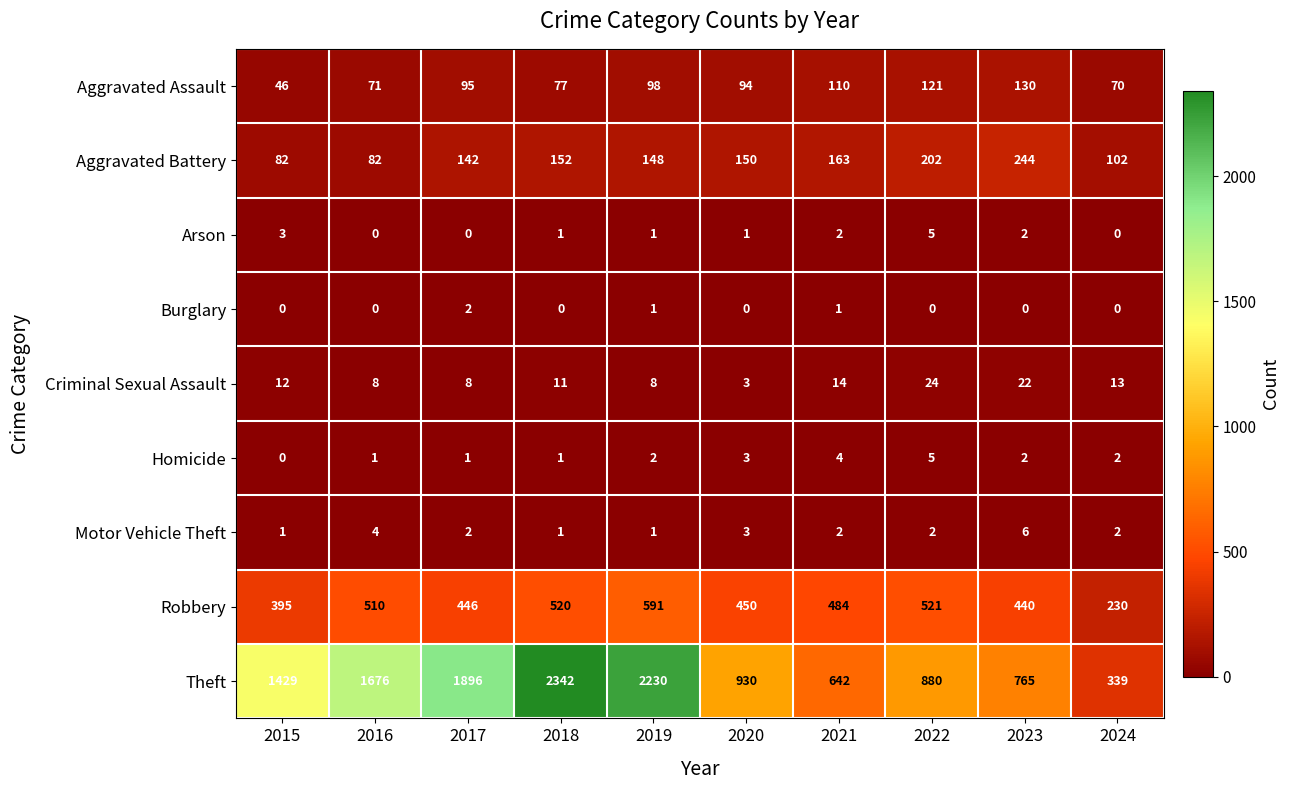

Rank the categories by Theft value from lowest to highest.

2024, 2021, 2023, 2022, 2020, 2015, 2016, 2017, 2019, 2018